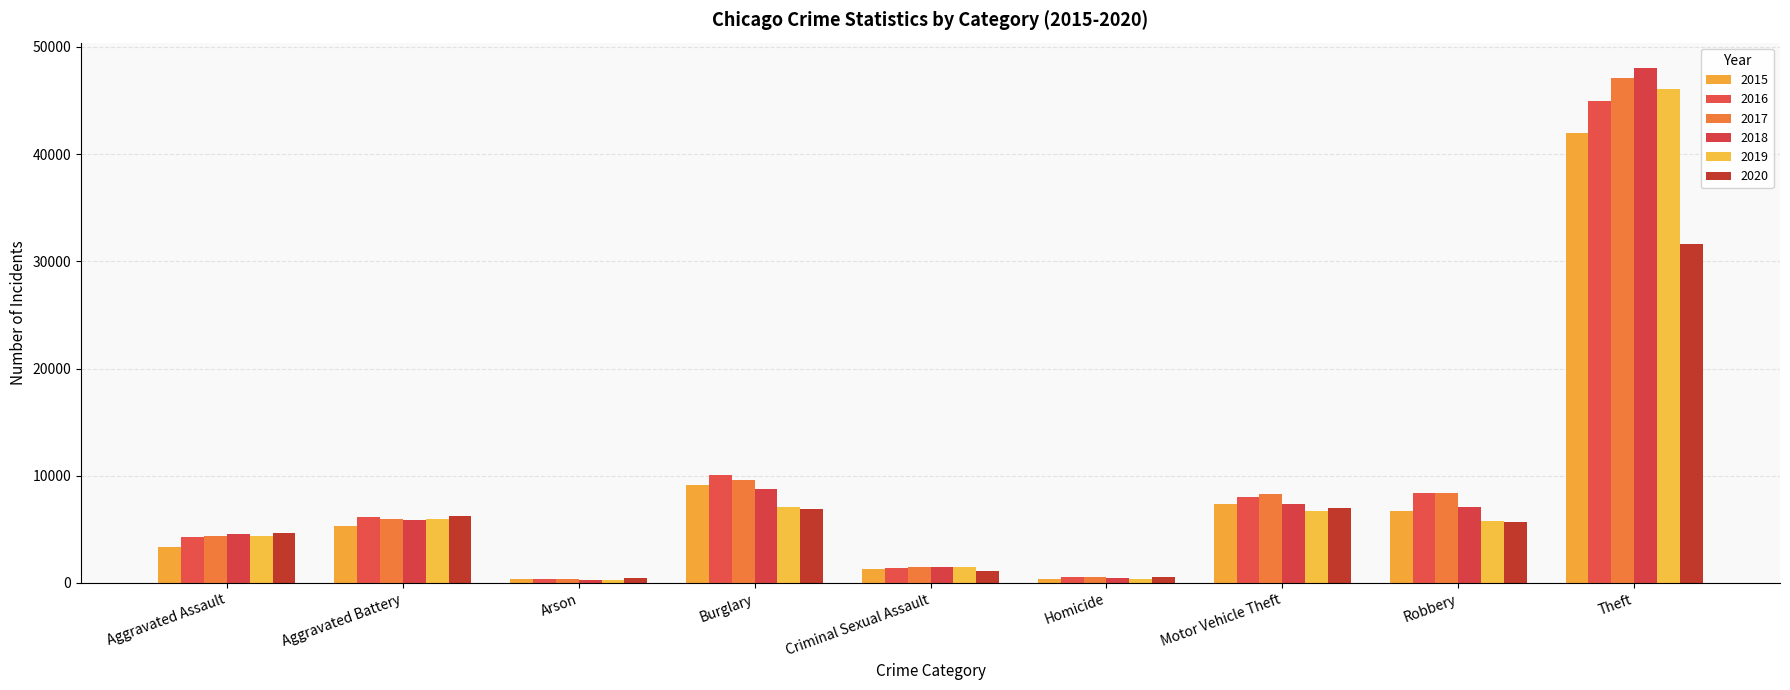

What is the minimum value for 2018?

270